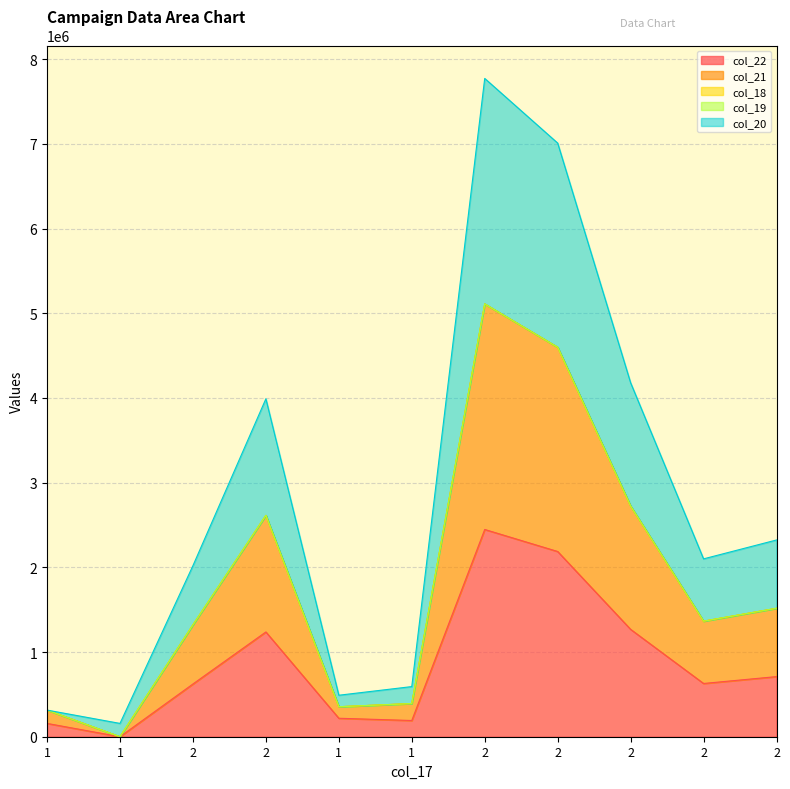

How many interior local peaks does the col_22 series have?

2